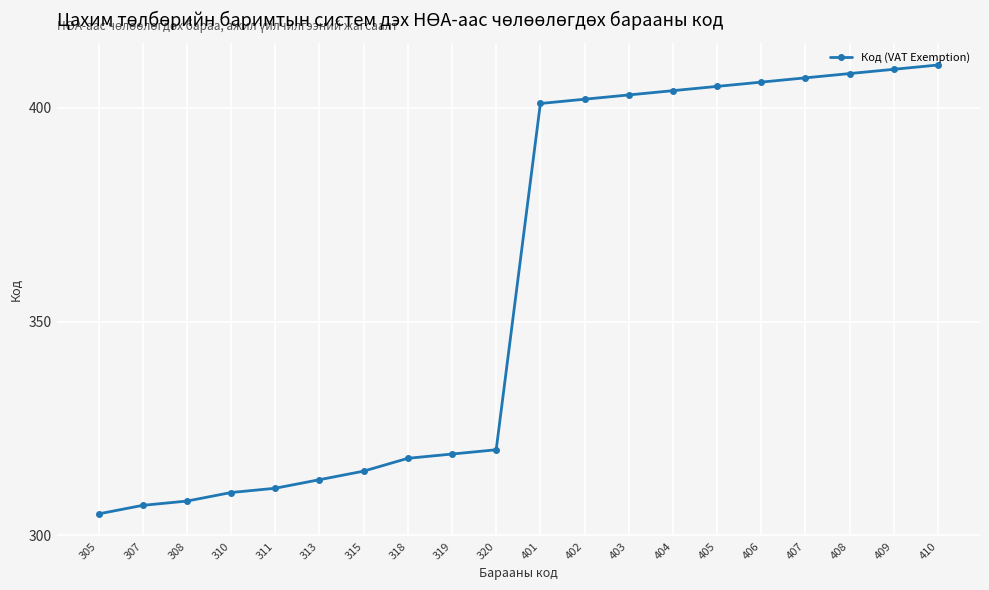

Approximately how many times larger is the value at 408 compared to 409?

1.0